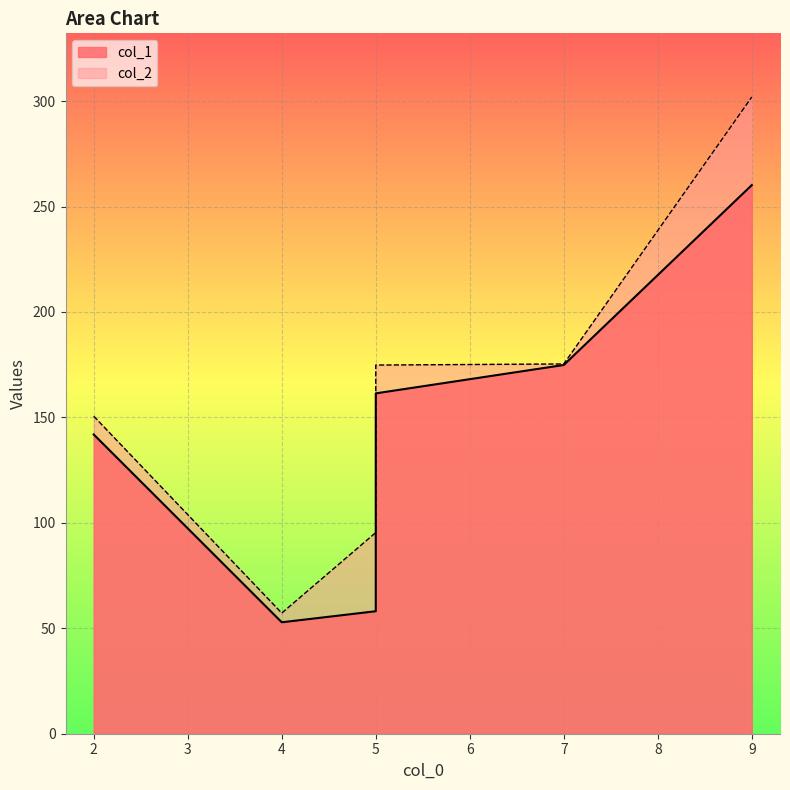

List the series in order of their overall mean, lowest first.

col_1, col_2